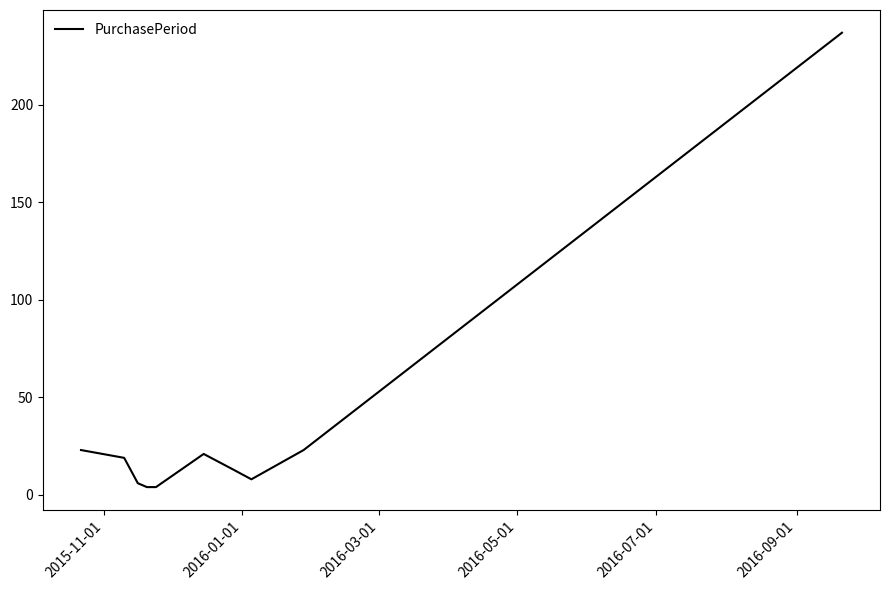

What is the difference between the maximum and minimum values?

233